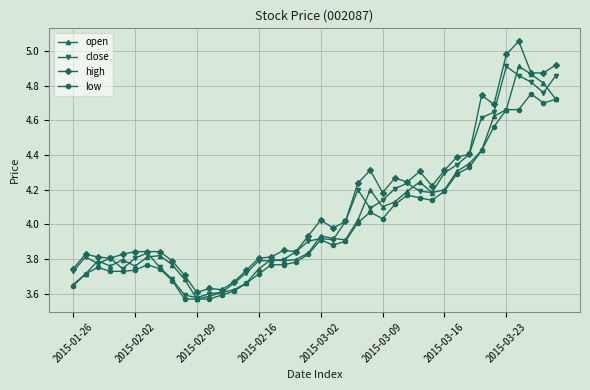

What is the difference between the maximum and minimum values in the low series?

1.2